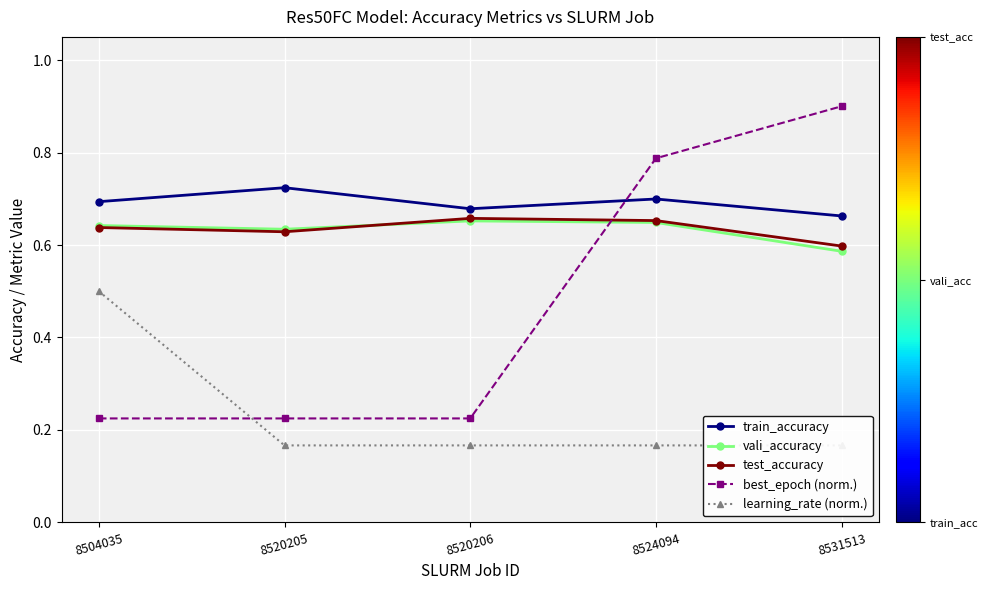

Is the value of best_epoch (norm.) at 8520205 greater than the value of vali_accuracy at 8520205?

No